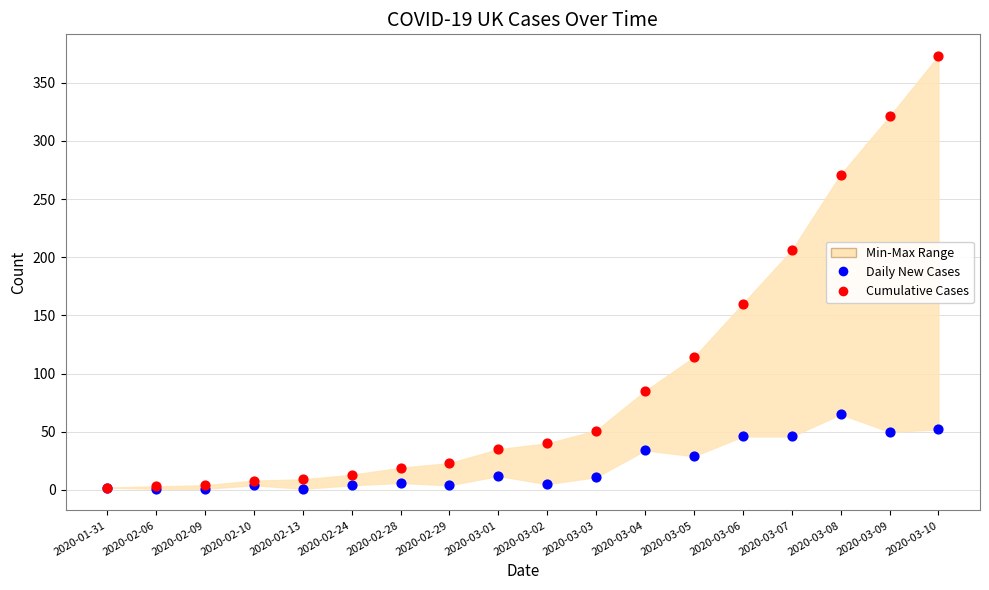

Across all series, what Y value is closest to 187?

206